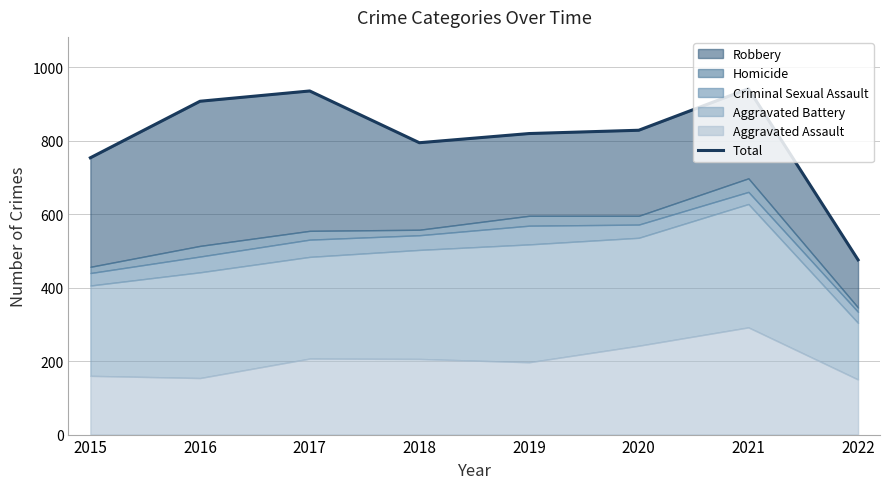

What is the difference between the values at 2017 and 2018?

141